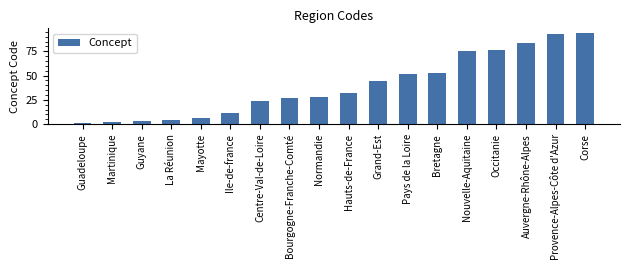

Which label corresponds to the largest value in the chart?

Corse